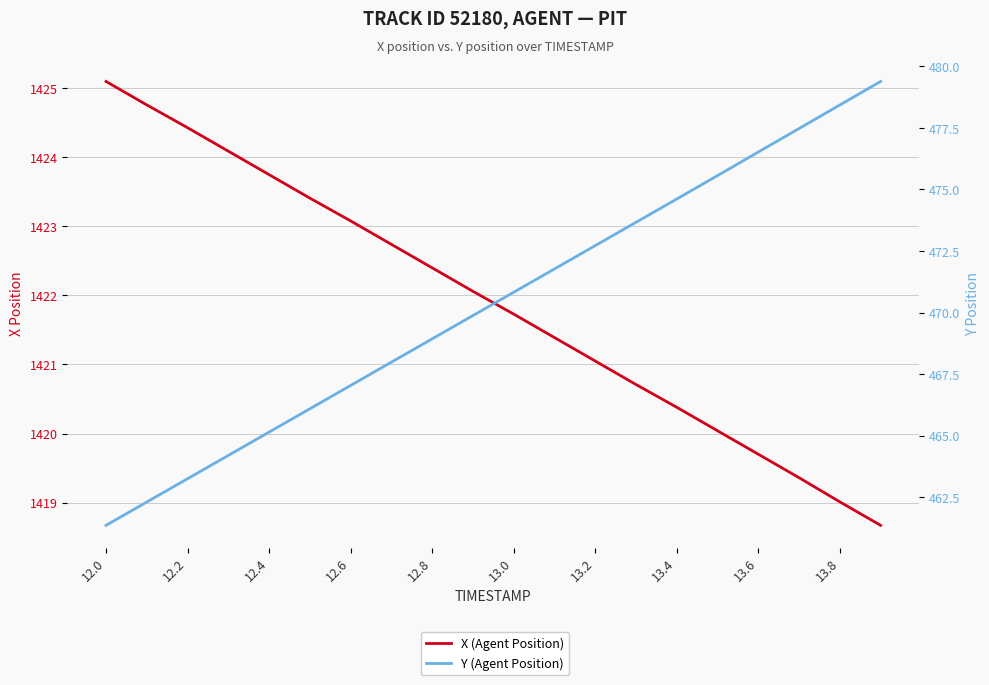

What are all the series names shown in the legend?

X (Agent Position), Y (Agent Position)